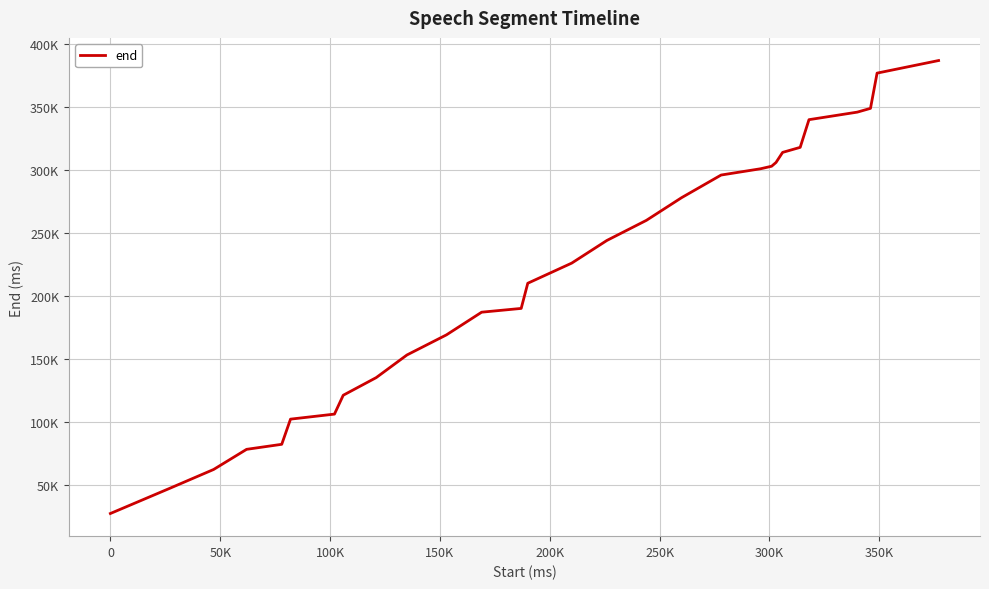

Reading left to right, transcribe all the data shown in this chart.

27000	47000	62000	78000	82000	102000	106000	121000	135000	153000	169000	187000	190000	210000	226000	244000	260000	278000	296000	301000	303000	306000	314000	318000	340000	346000	349000	377000	387000